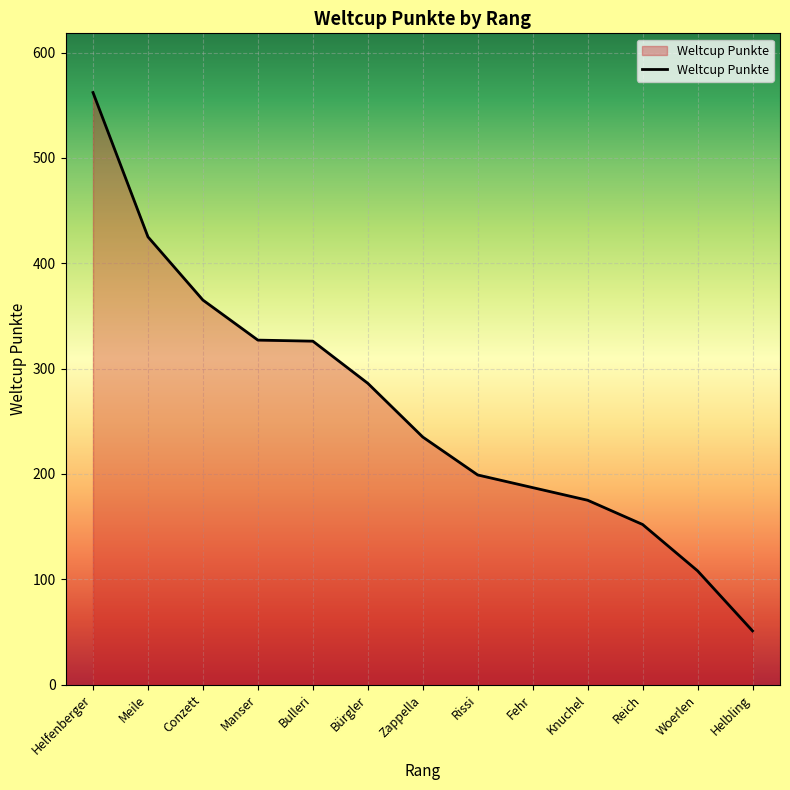

Where does the data first go above 235?

Helfenberger